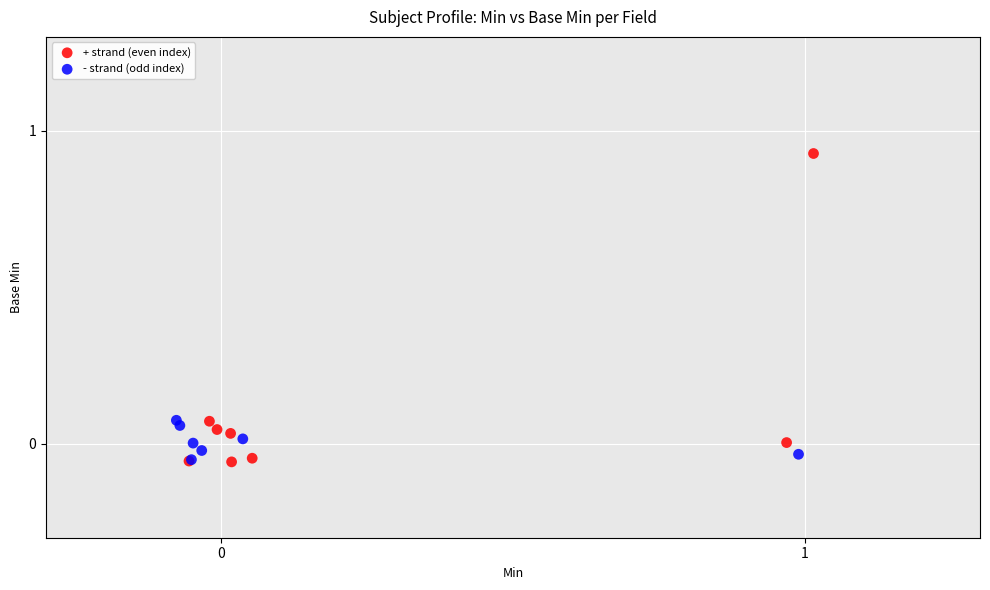

Which series has the widest spread of Y values?

+ strand (even index)